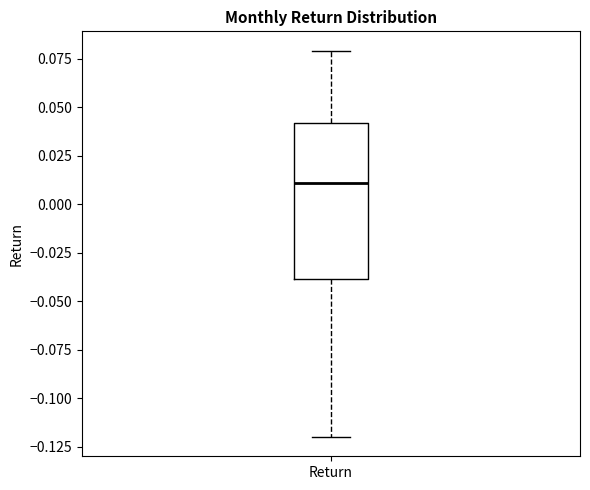

Read this box plot against the y-axis: the position of the median line, the range covered by the box, and the ends of both whiskers. The values are not printed on the chart, so give them approximately, as read against the axis.

median 0.01, box -0.04 to 0.04, whiskers -0.12 to 0.08